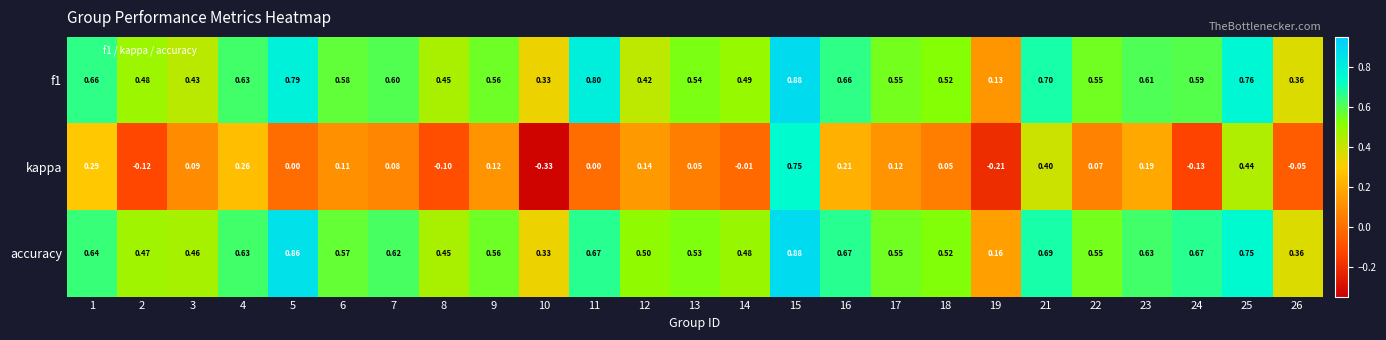

How many distinct data groups are displayed?

3